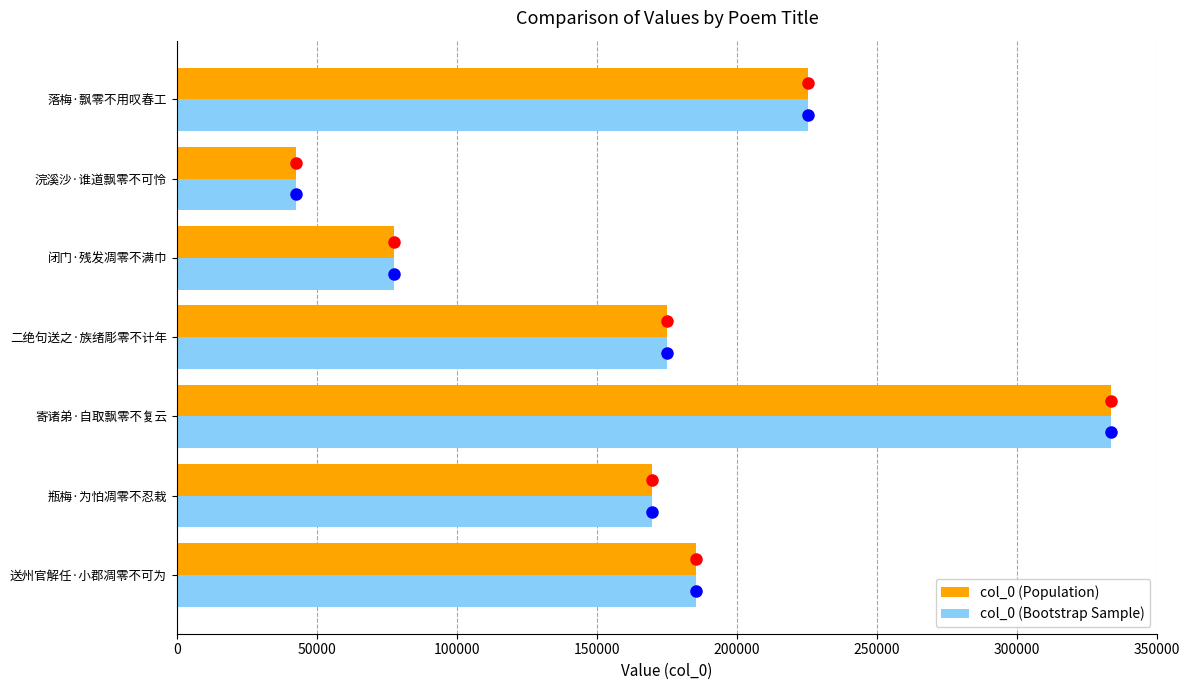

Which category has the lowest value in the col_0 (Population) series?

浣溪沙·谁道飘零不可怜